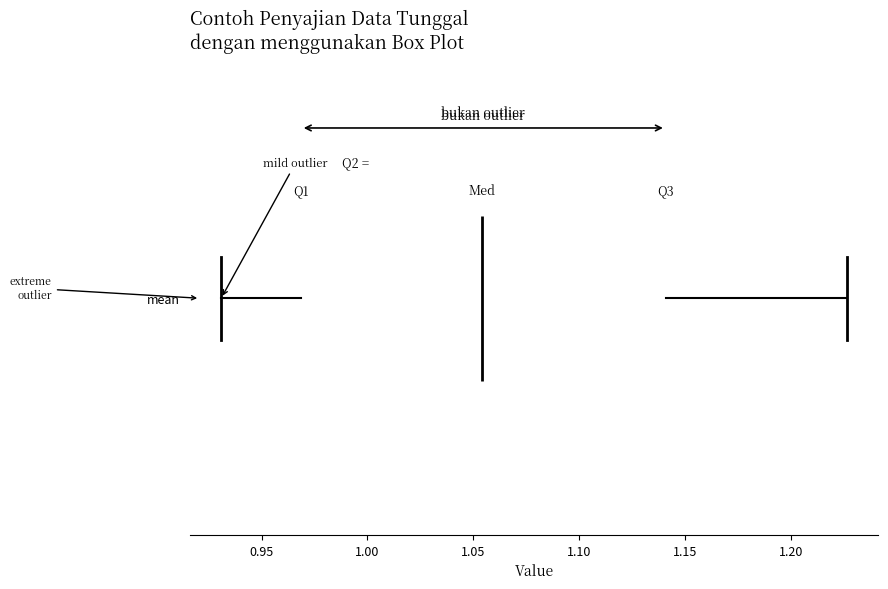

Read this box plot against the x-axis: the position of the median line, the range covered by the box, and the ends of both whiskers. The values are not printed on the chart, so give them approximately, as read against the axis.

median 1.055, box 0.970 to 1.140, whiskers 0.930 to 1.225